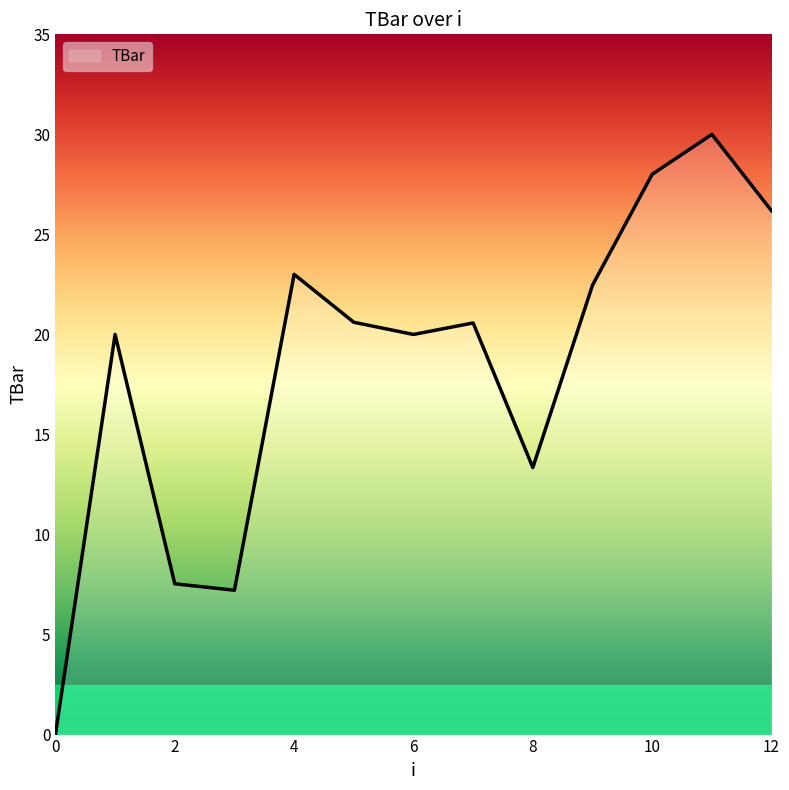

What is the maximum value shown in the chart?

30.0